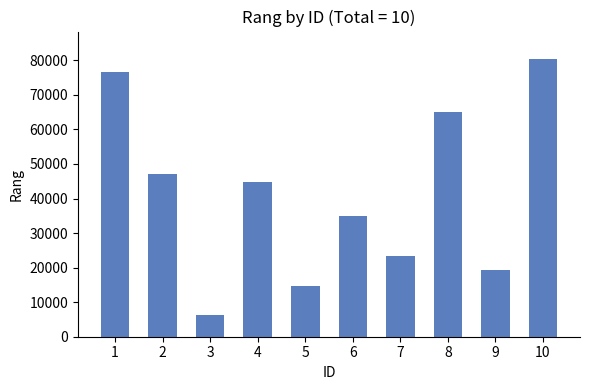

Reading left to right, extract all data points from this chart.

1=76665	2=47018	3=6423	4=44911	5=14768	6=35044	7=23503	8=65132	9=19237	10=80291